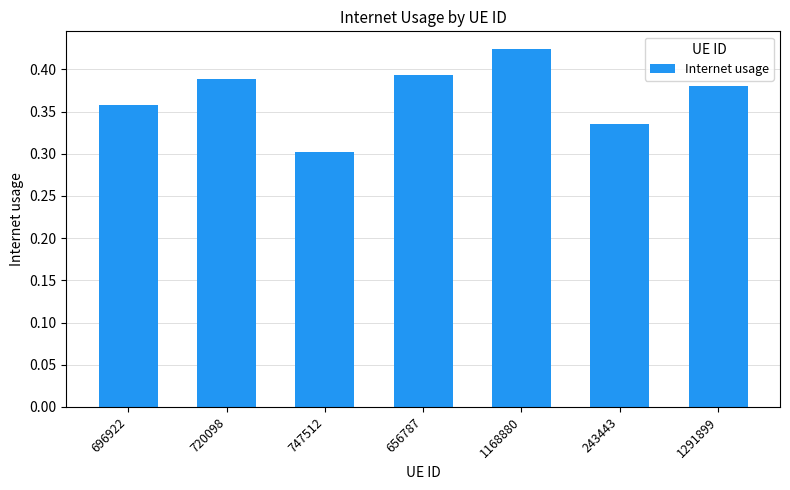

What is the difference between the maximum and second lowest values?

0.1